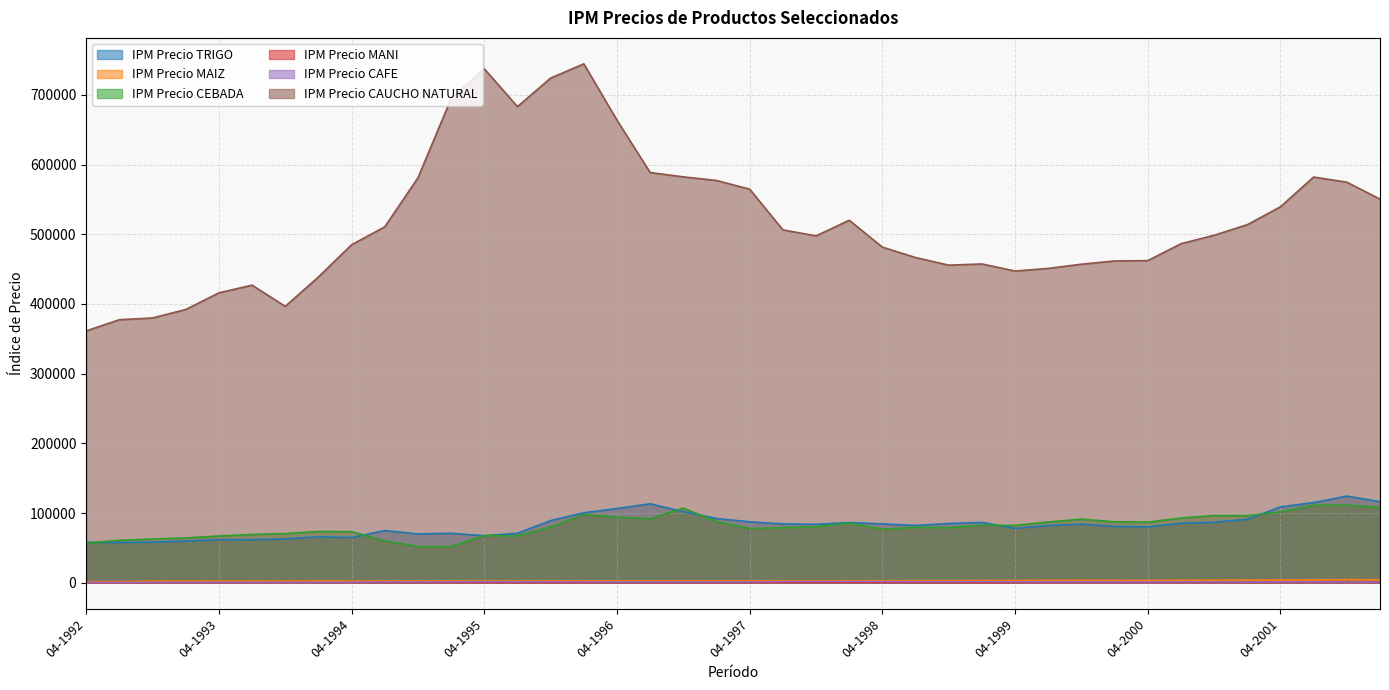

How many lines are shown in the chart?

6